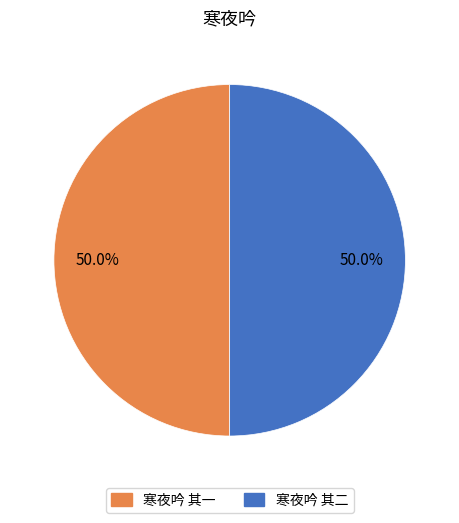

Approximately how many times larger is the value at 寒夜吟 其一 compared to 寒夜吟 其二?

1.0